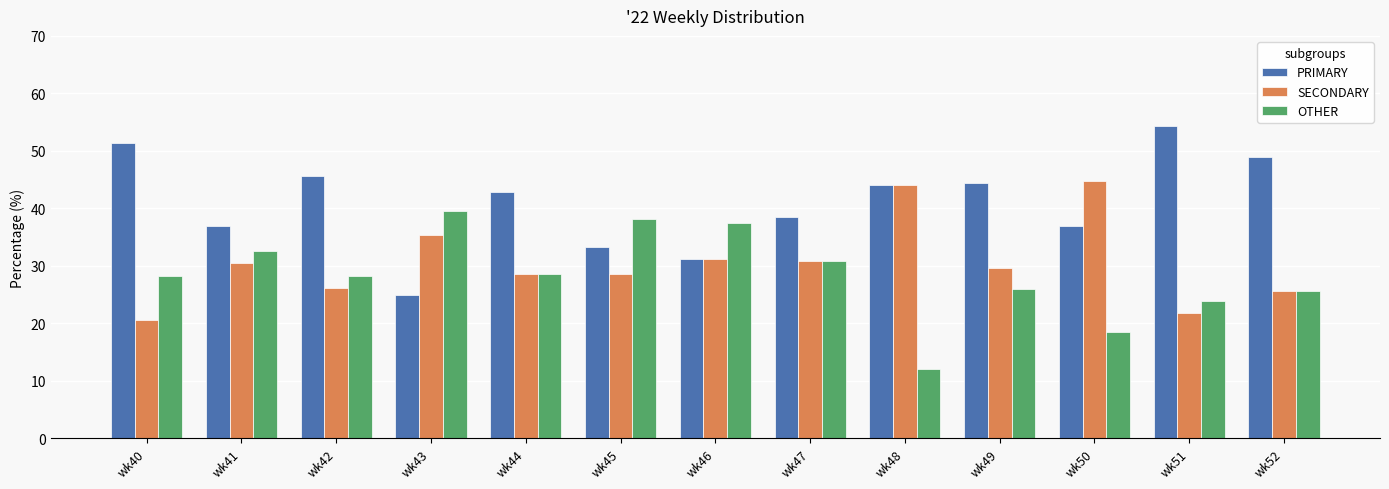

Which series has the largest total across all categories?

PRIMARY